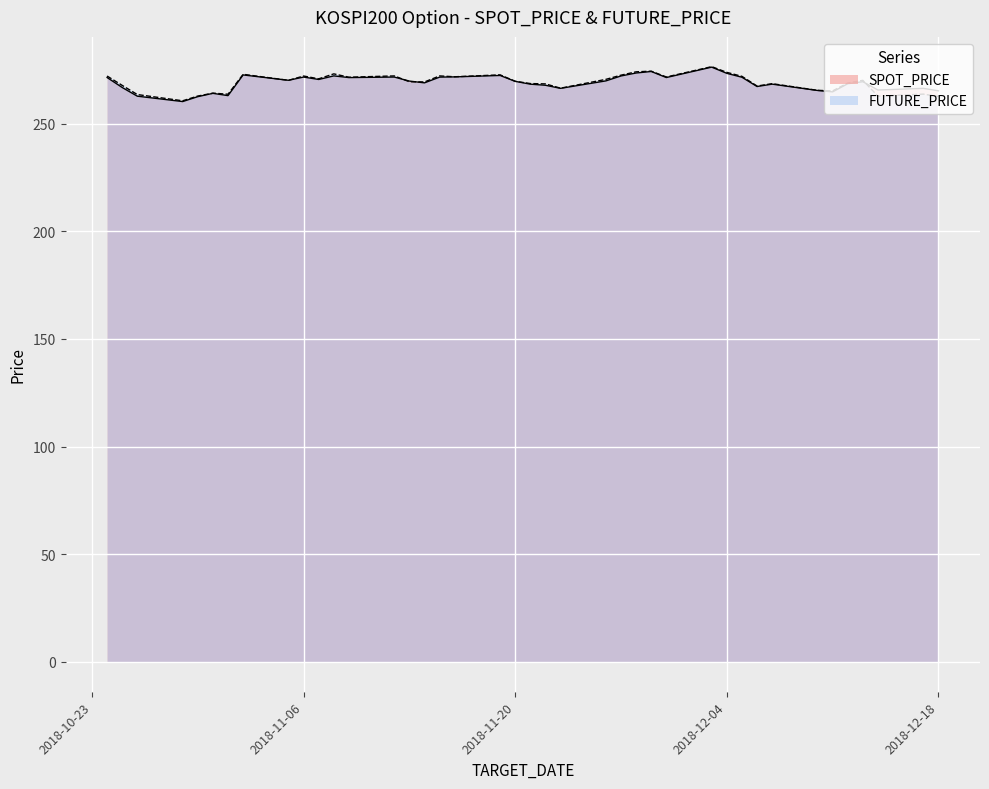

What is the spread (max minus min) of values at 2018-10-31?

0.1